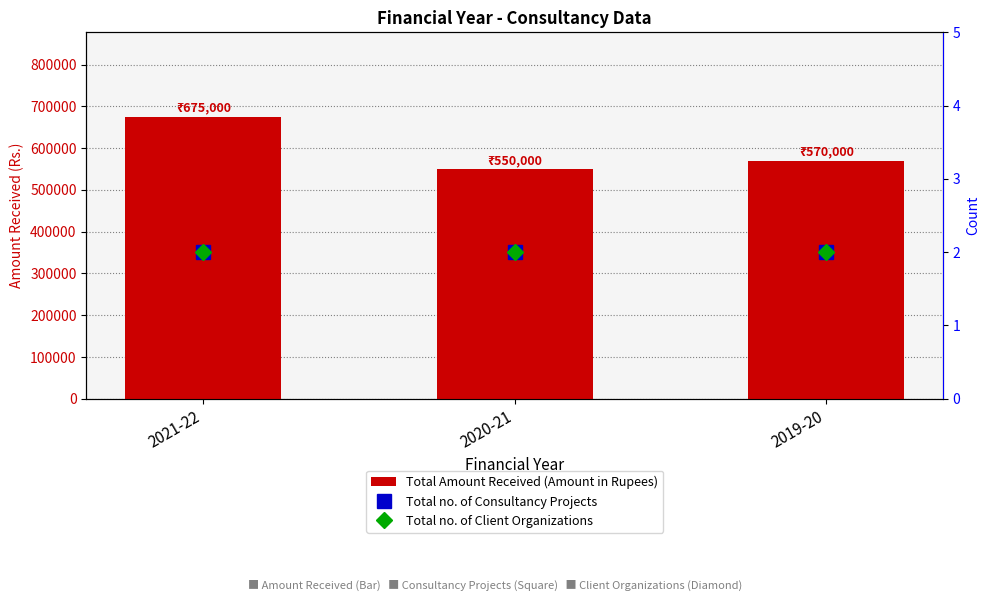

What are all the series names shown in the legend?

Total Amount Received (Amount in Rupees), Total no. of Consultancy Projects, Total no. of Client Organizations